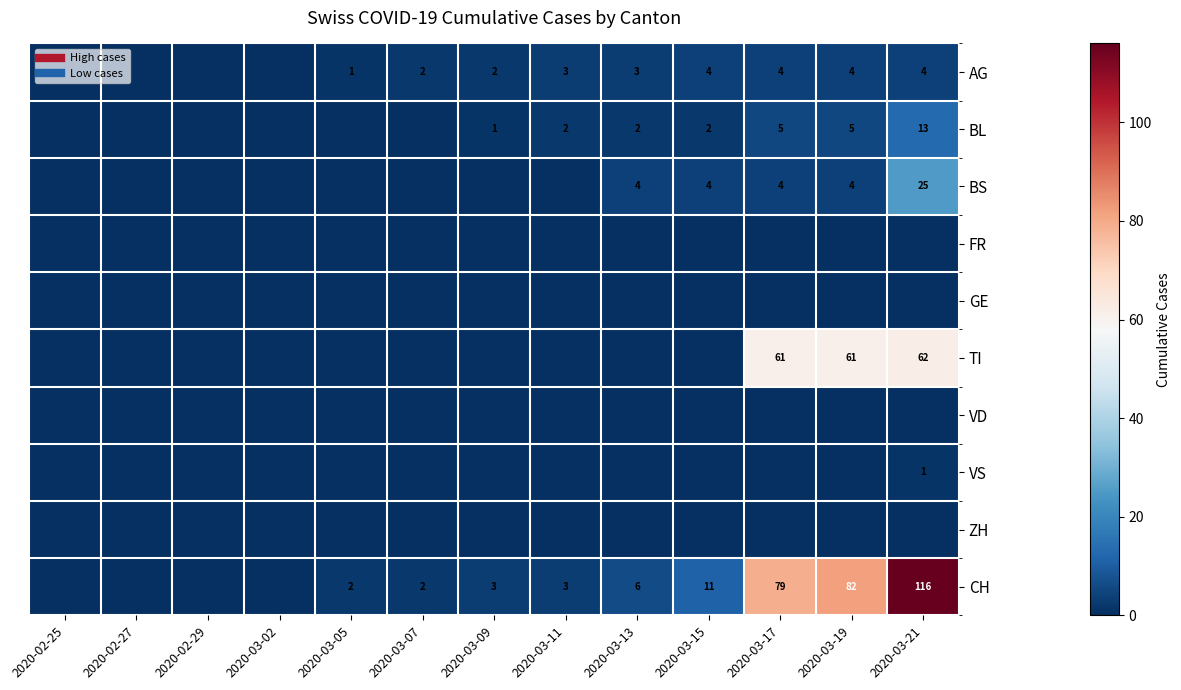

The BS series shows 2 at 2020-03-13. True or false?

False